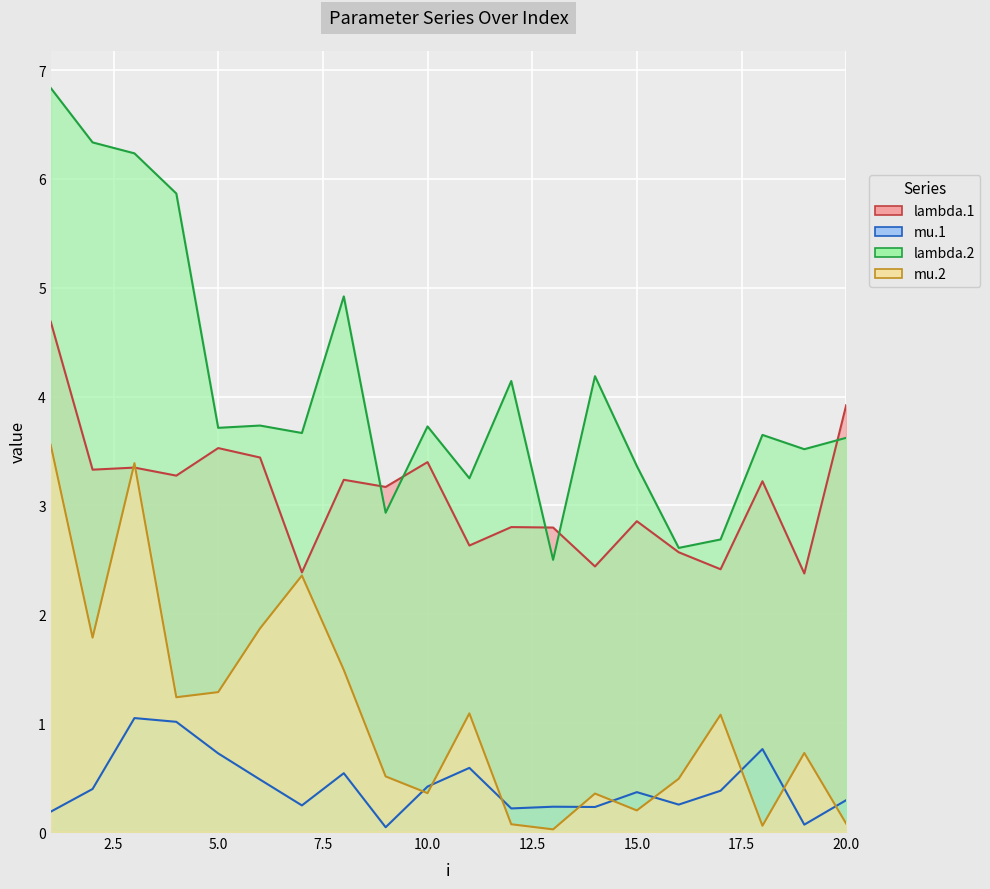

What is the difference between the highest and lowest values at 16?

2.4